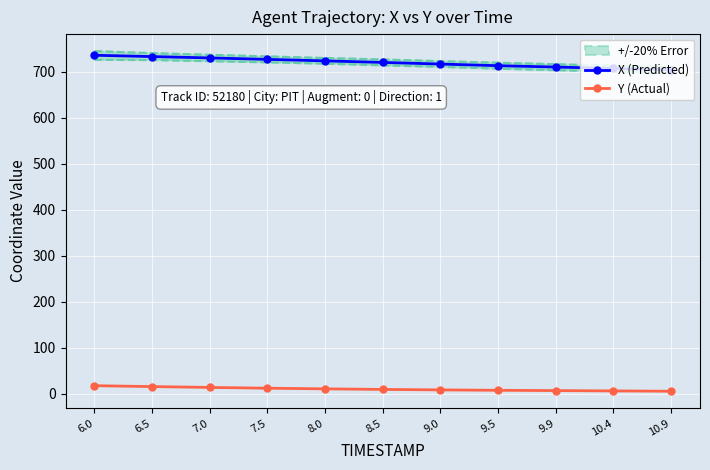

Which series changed the most between 6.0 and 6.5?

X (Predicted)